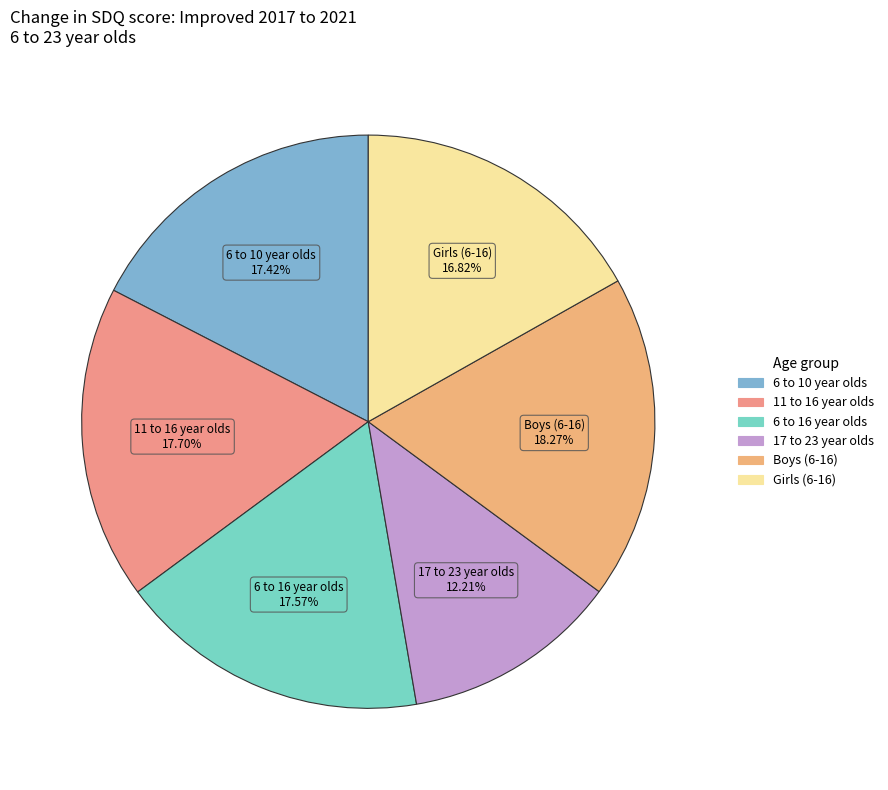

Is it true that Boys (6-16) is 13% of the pie?

False